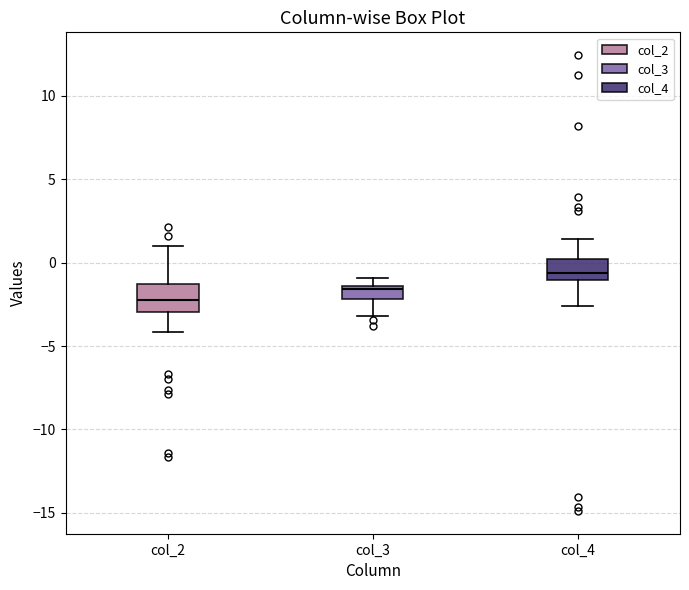

Reading left to right, read every box against the y-axis: the position of its median line, the range the box covers, and the ends of its whiskers. The values are not printed on the chart, so give them approximately, as read against the axis.

col_2: median -2.0, box -3.0 to -1.5, whiskers -4.0 to 1.0
col_3: median -1.5 (just below the box's upper edge), box -2.0 to -1.5, whiskers -3.0 to -1.0
col_4: median -0.5, box -1.0 to 0.0, whiskers -2.5 to 1.5